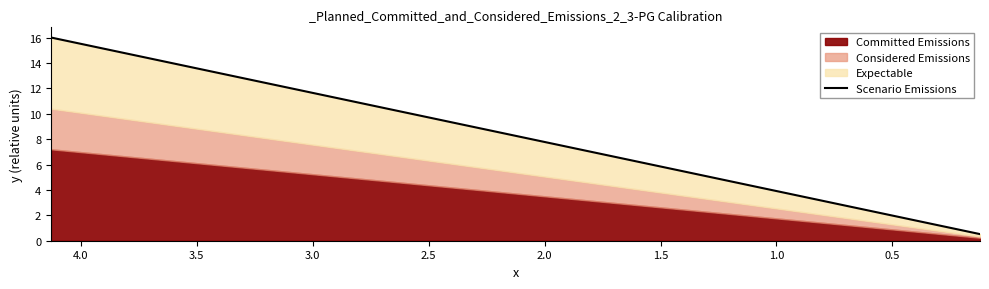

What is the difference between the maximum and minimum values?

15.5